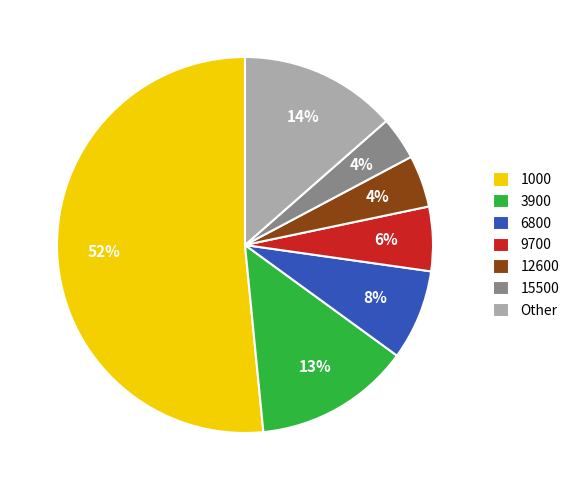

To the nearest percent, what percentage of the pie is 6800?

8%